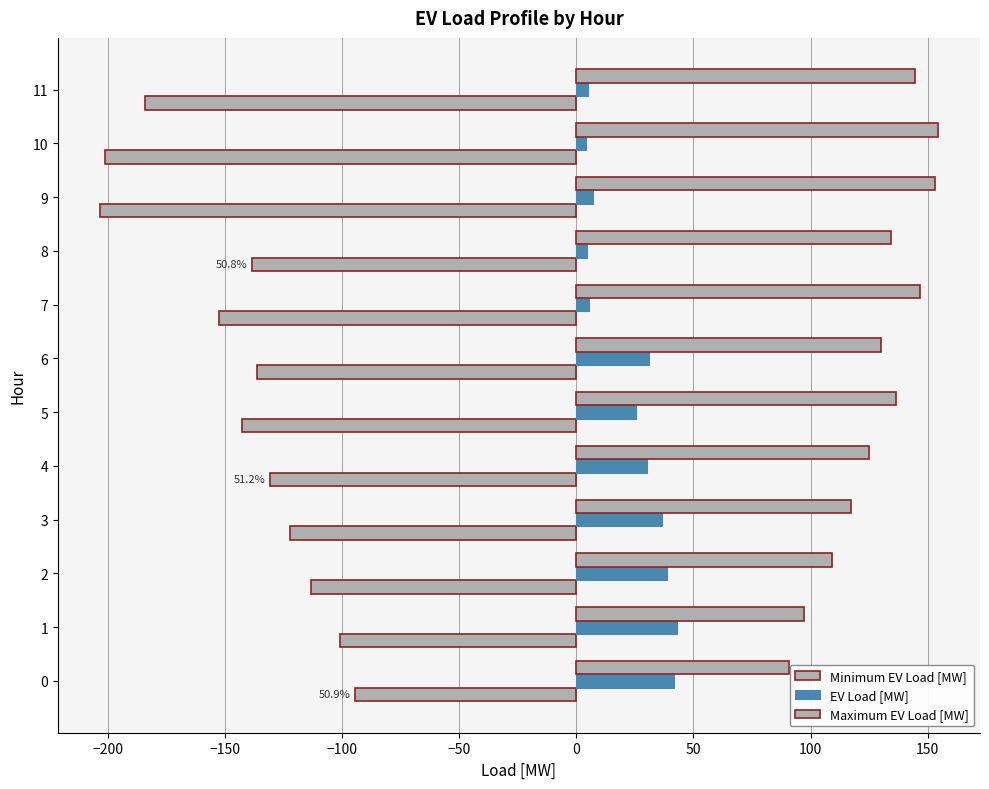

How many data points does each series have?

12